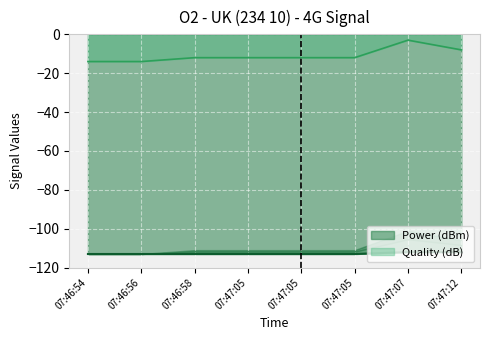

How many lines are shown in the chart?

2